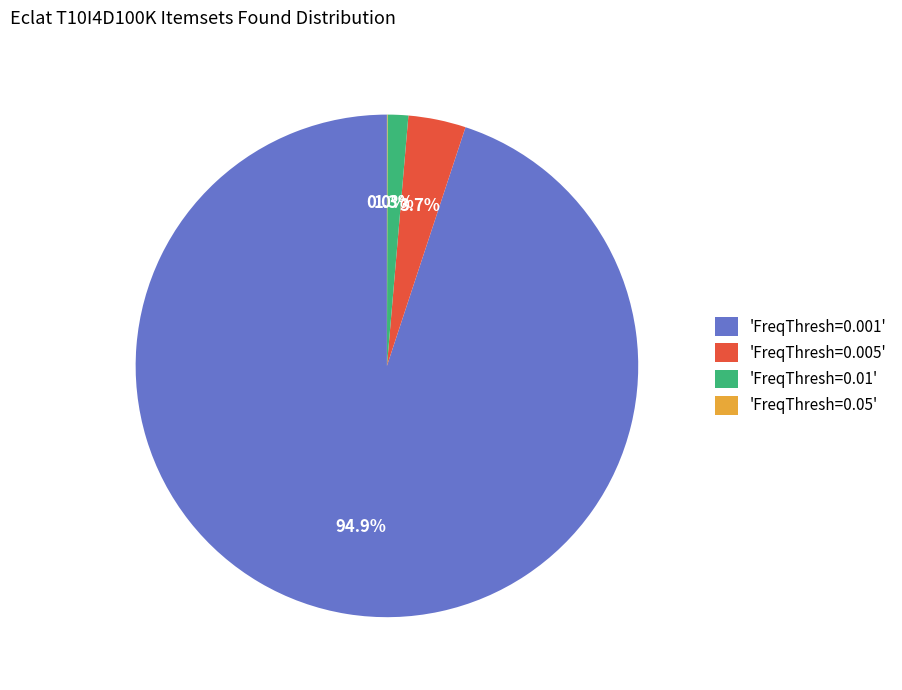

Between 'FreqThresh=0.005' and 'FreqThresh=0.001', which is larger?

'FreqThresh=0.001'